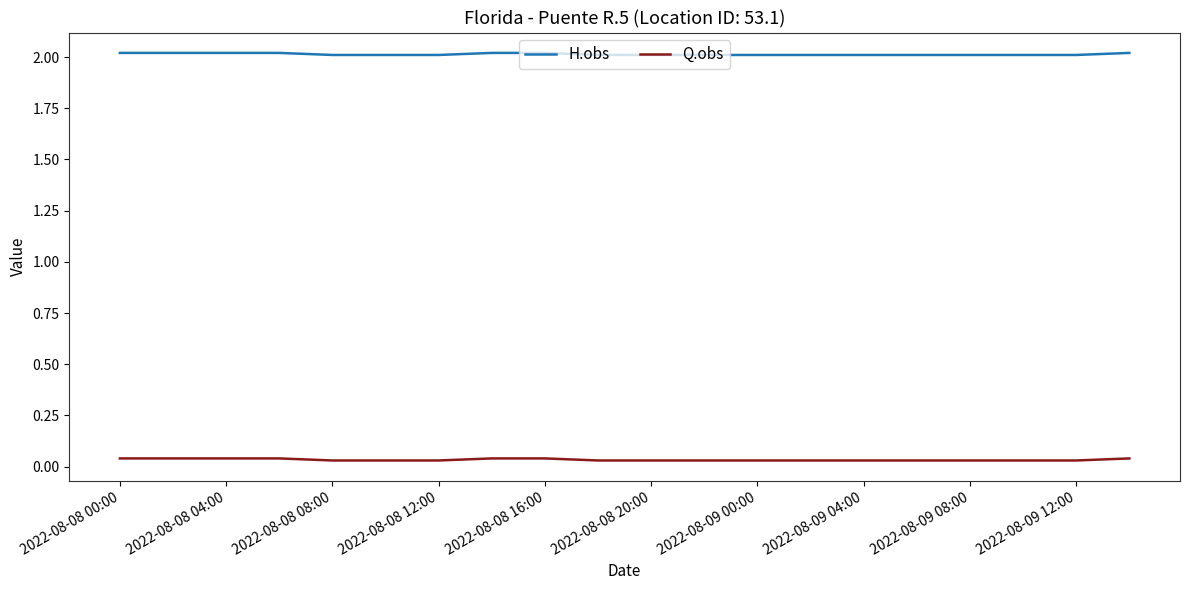

True or false: Q.obs and H.obs cross at least once.

False